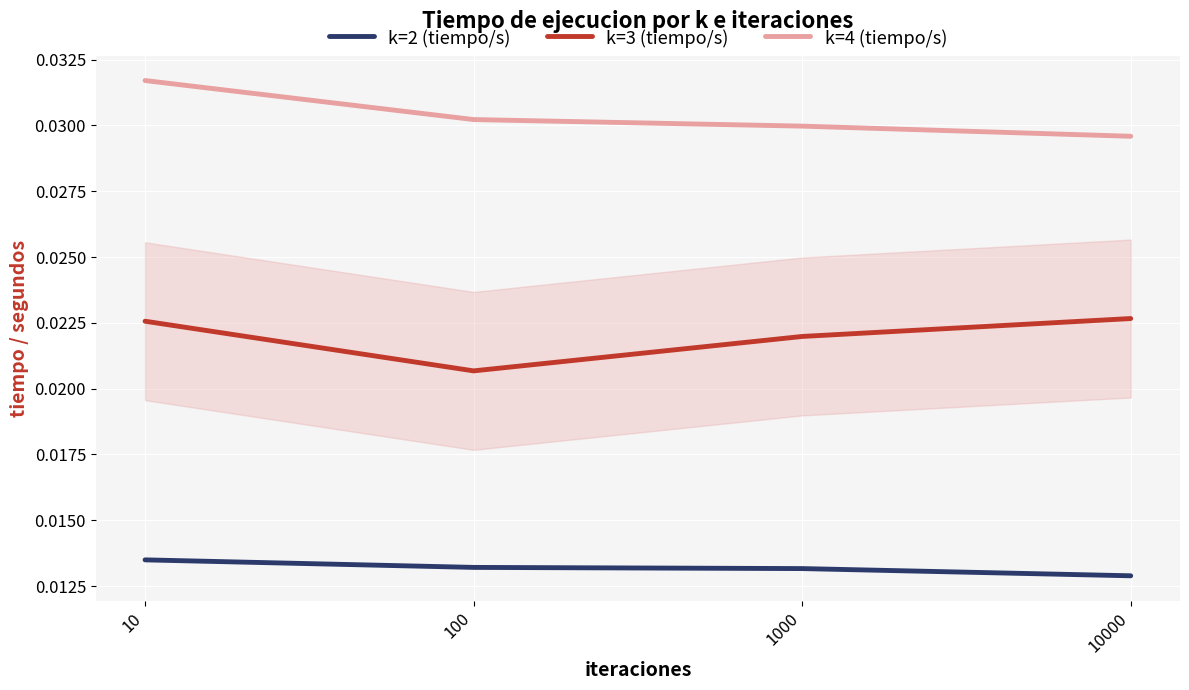

At 10000, list the series in order from smallest to largest.

k=2 (tiempo/s), k=3 (tiempo/s), k=4 (tiempo/s)